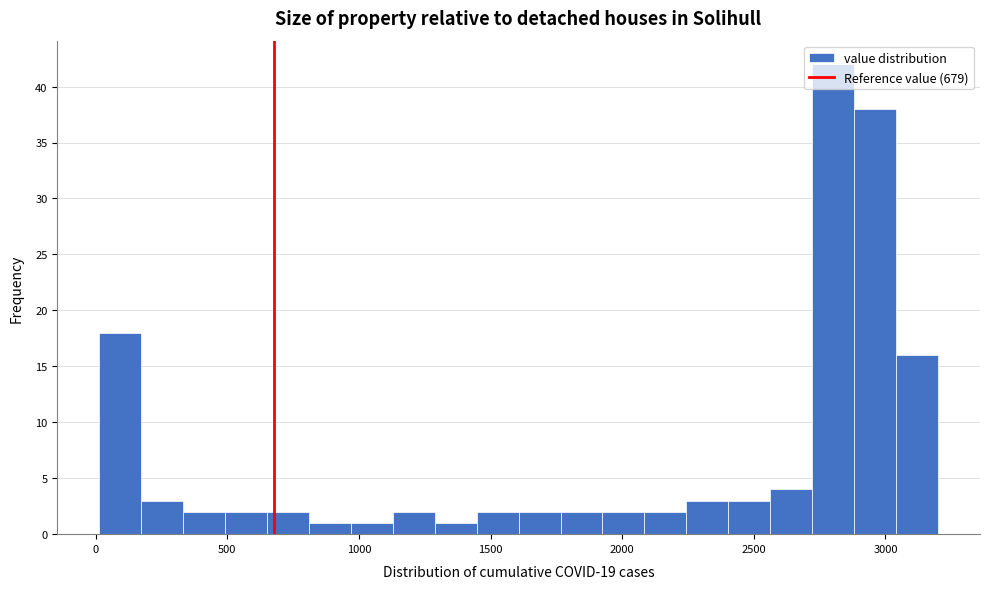

Around what value on the x-axis is the tallest bar? Give the approximate position of its centre, as read against the axis.

2800